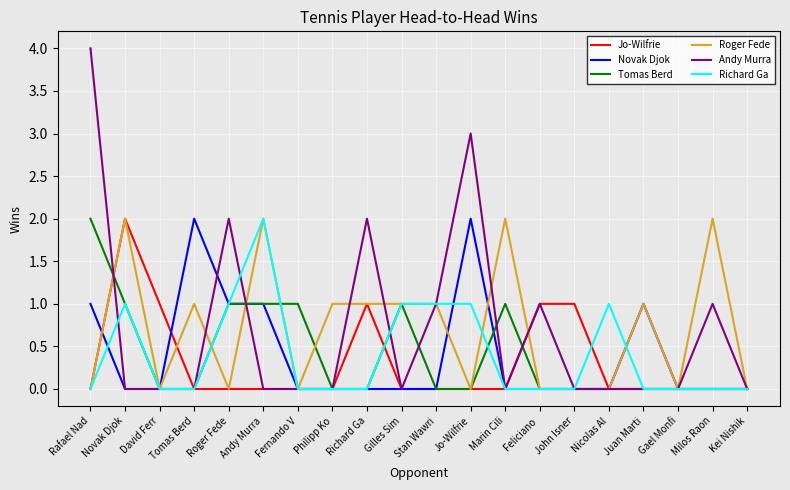

Does the chart have visible grid lines?

Yes